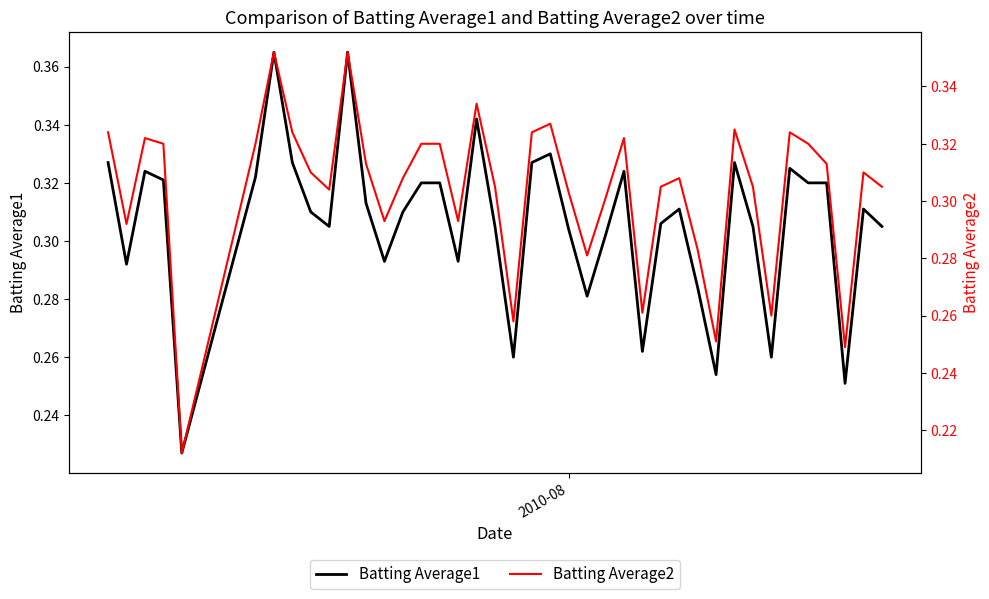

True or false: Batting Average2 and Batting Average1 cross at least once.

False